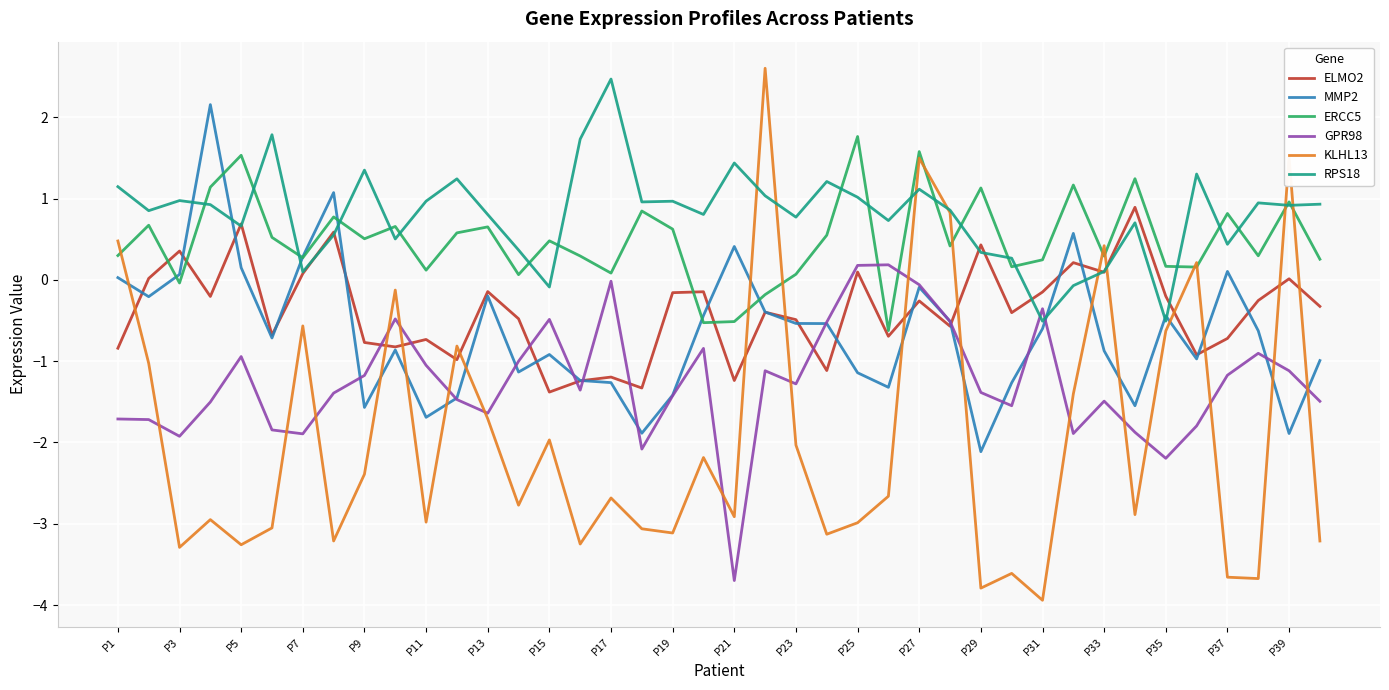

In KLHL13, how many points are lower than both neighbors (excluding endpoints)?

13